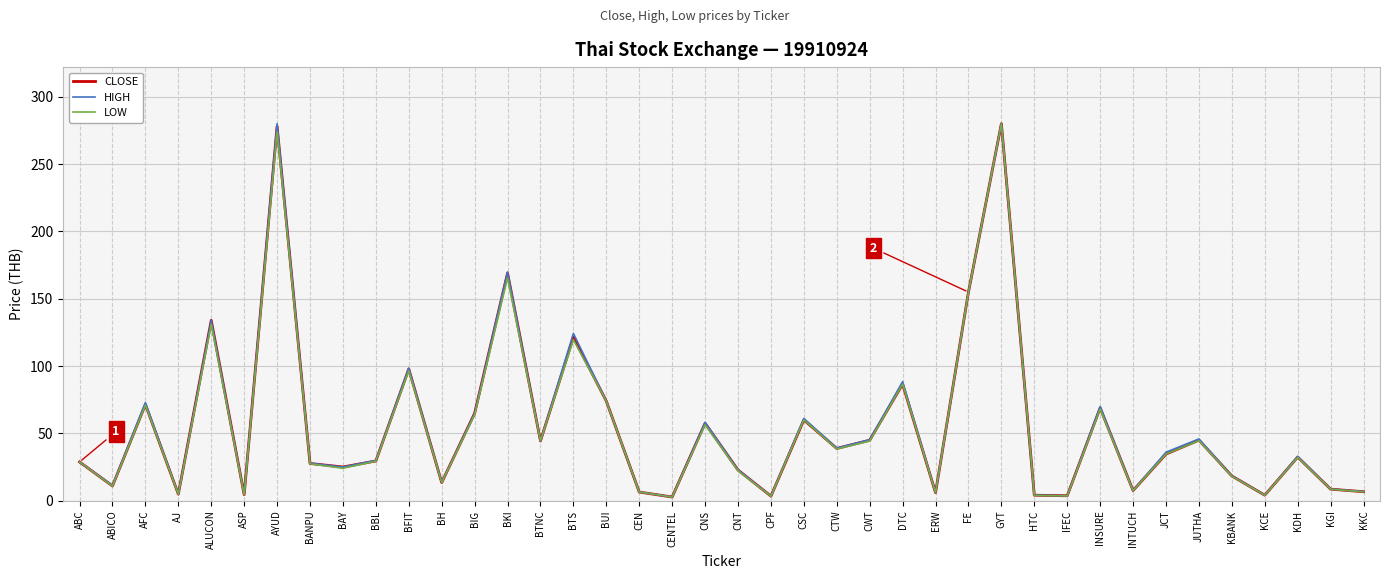

The CLOSE series shows 45.1 at JUTHA. True or false?

True